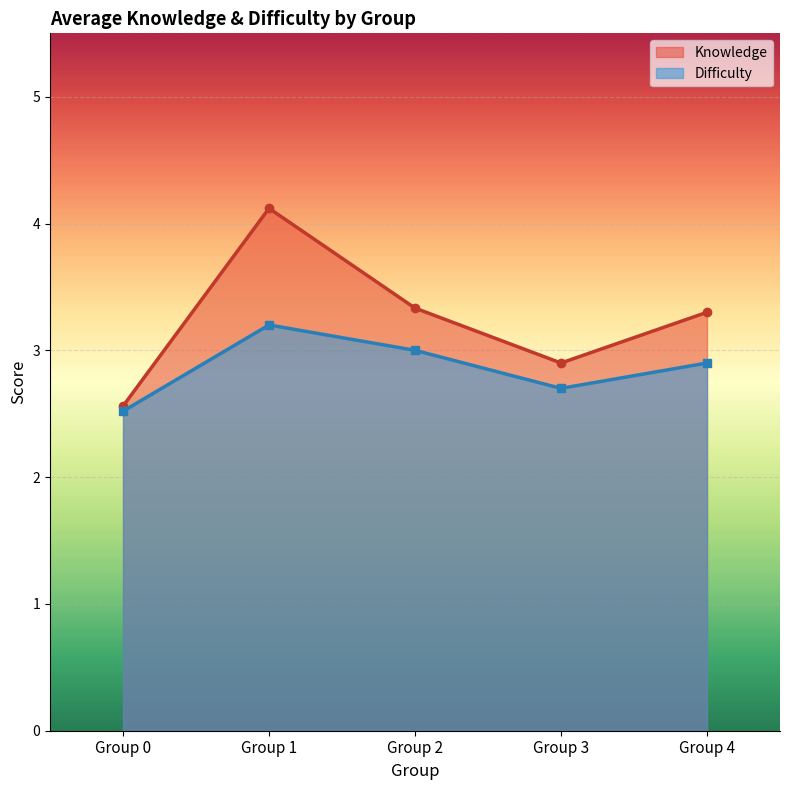

Which category has the lowest value in the Knowledge series?

Group 0